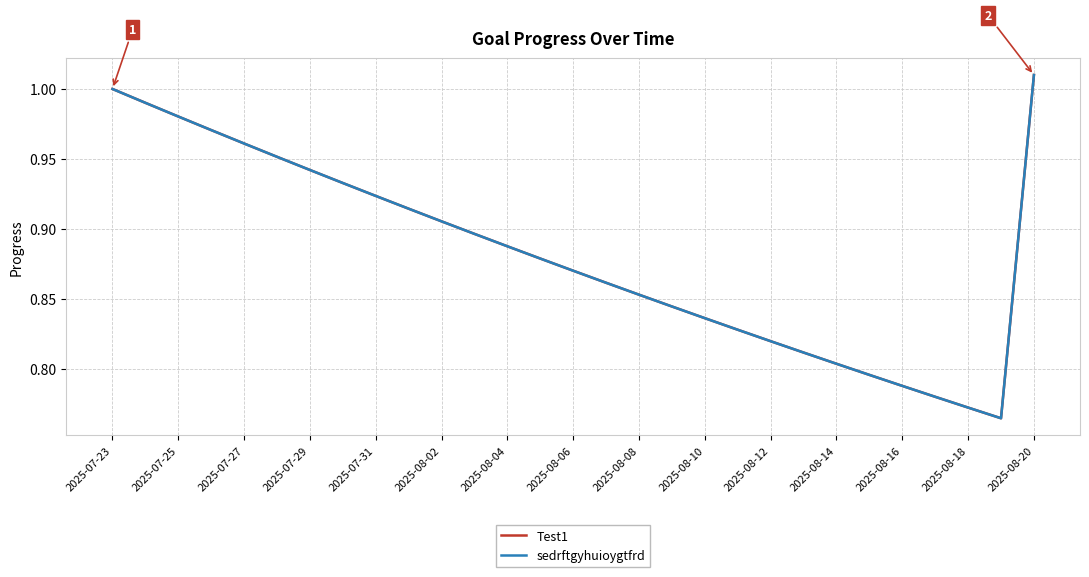

True or false: sedrftgyhuioygtfrd and Test1 intersect in this chart.

False